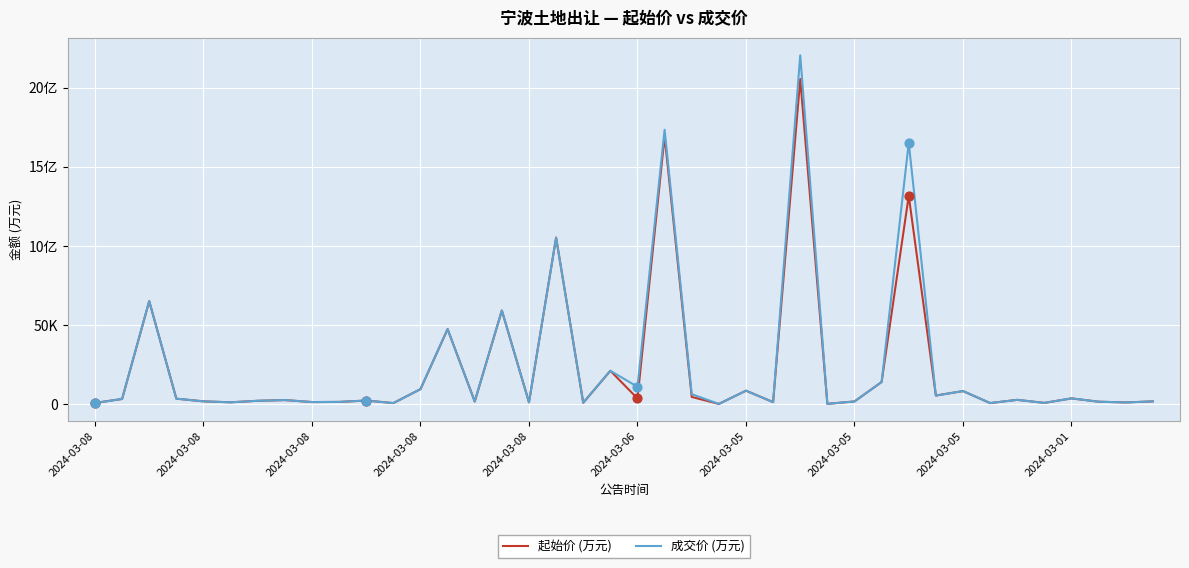

Does the chart have visible grid lines?

Yes